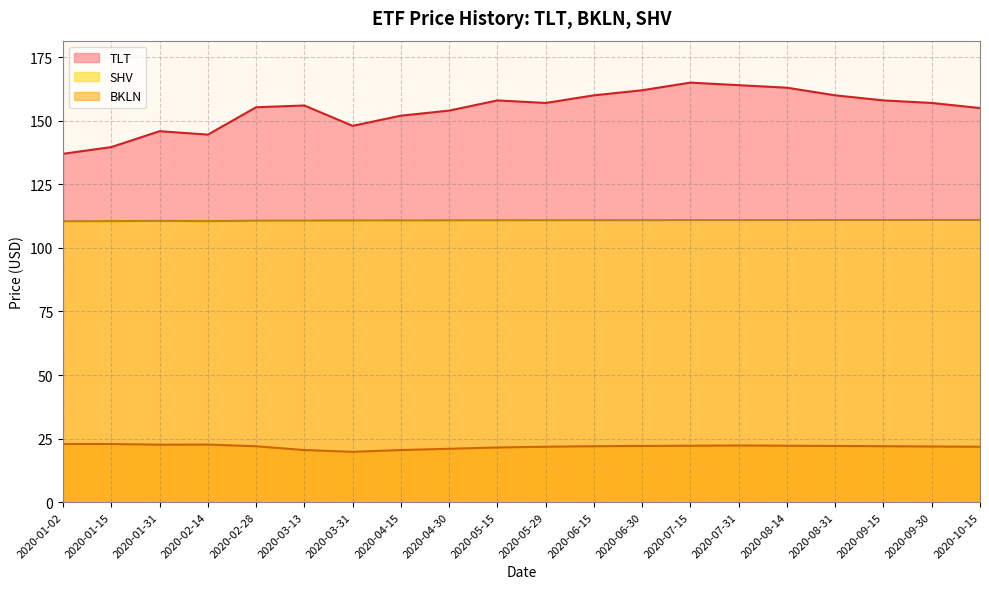

List the series in order of their overall mean, highest first.

TLT, SHV, BKLN